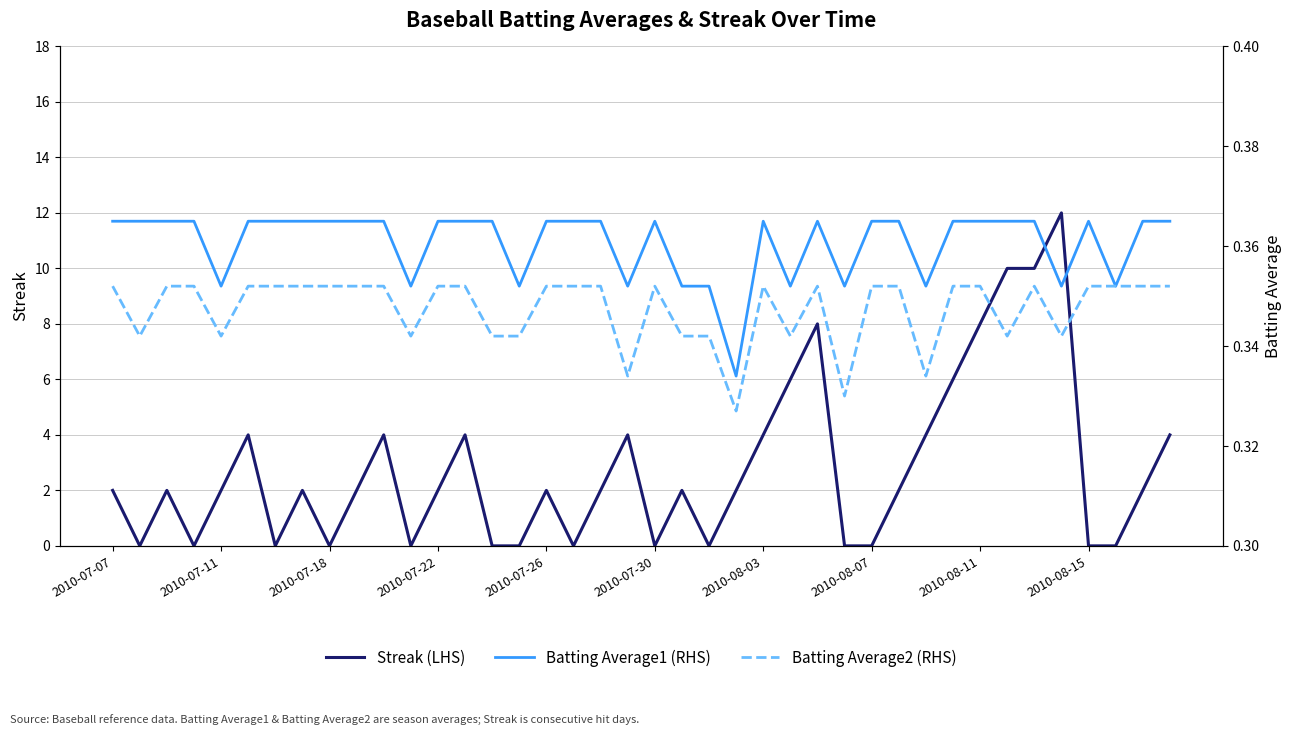

The Streak (LHS) series shows 0 at 2010-07-30. True or false?

True